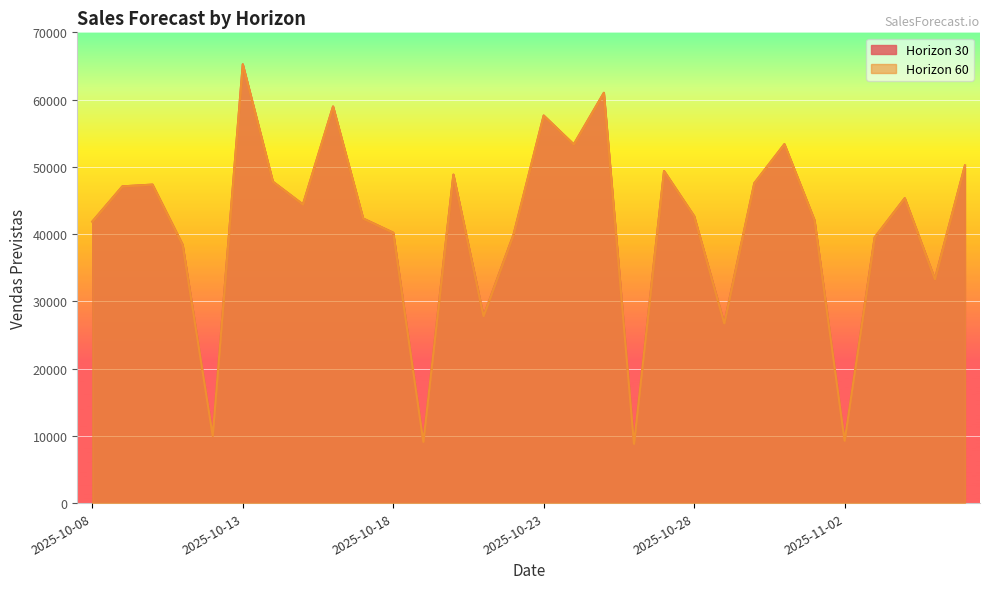

Where is the first local maximum for Horizon 60?

2025-10-10